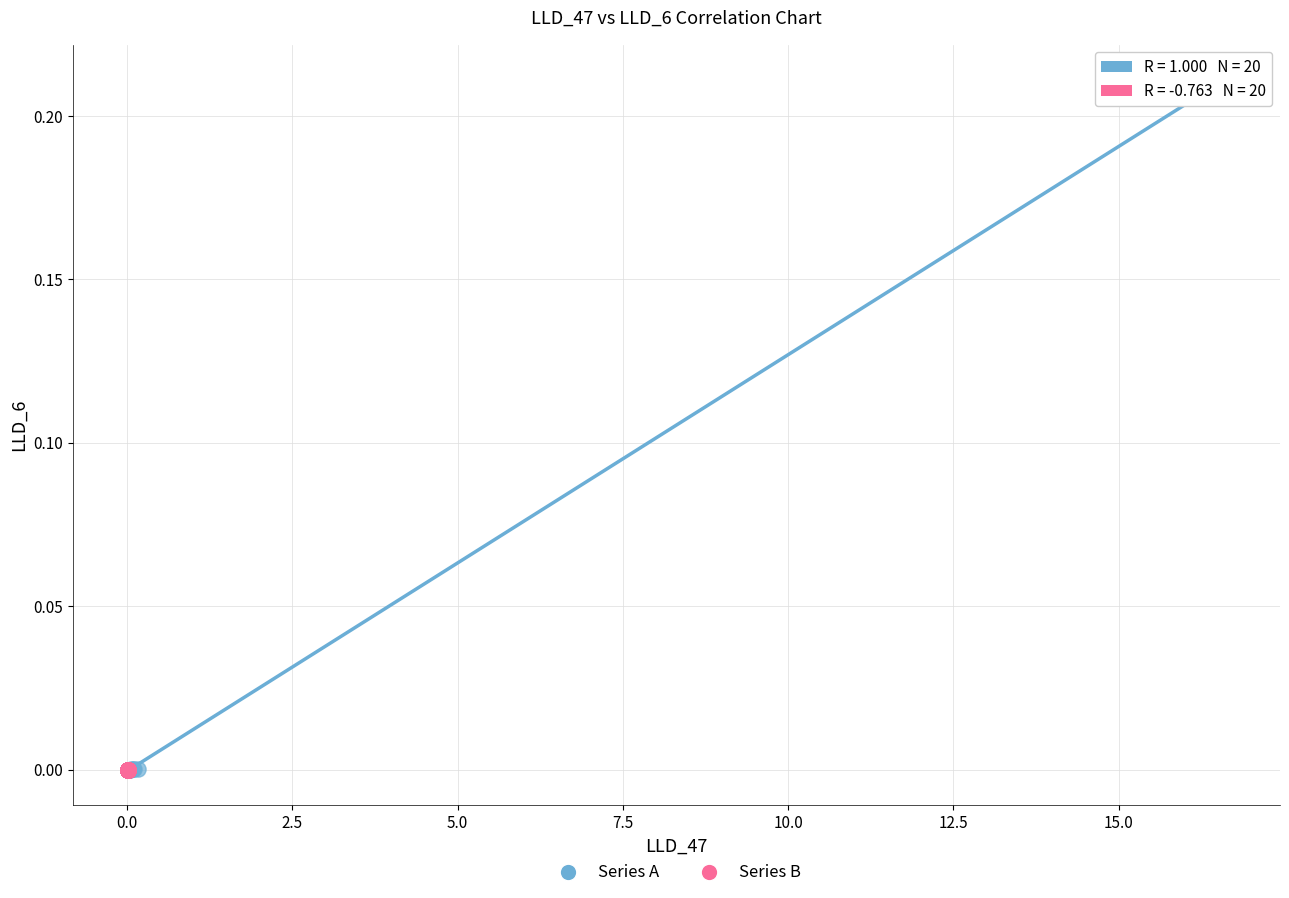

Which series has the largest Y range (max minus min)?

Series A